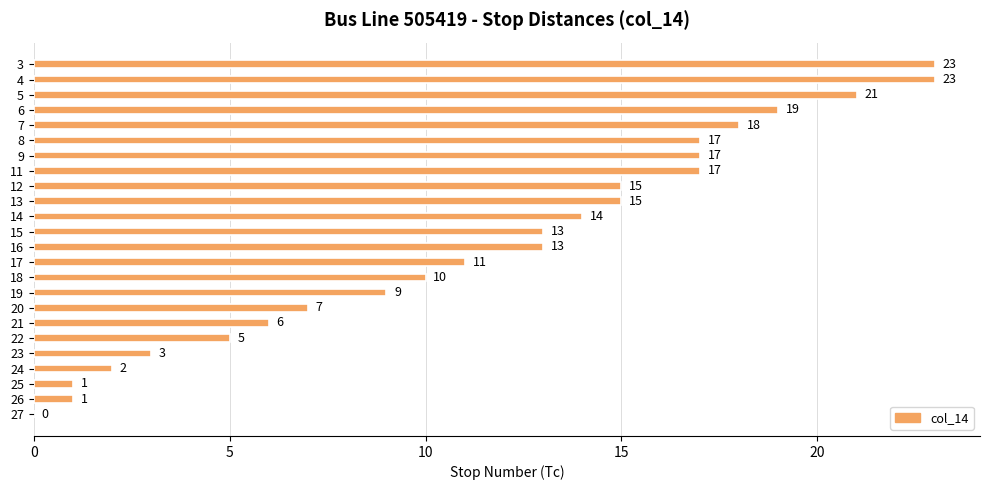

What is the sum of all values?

280